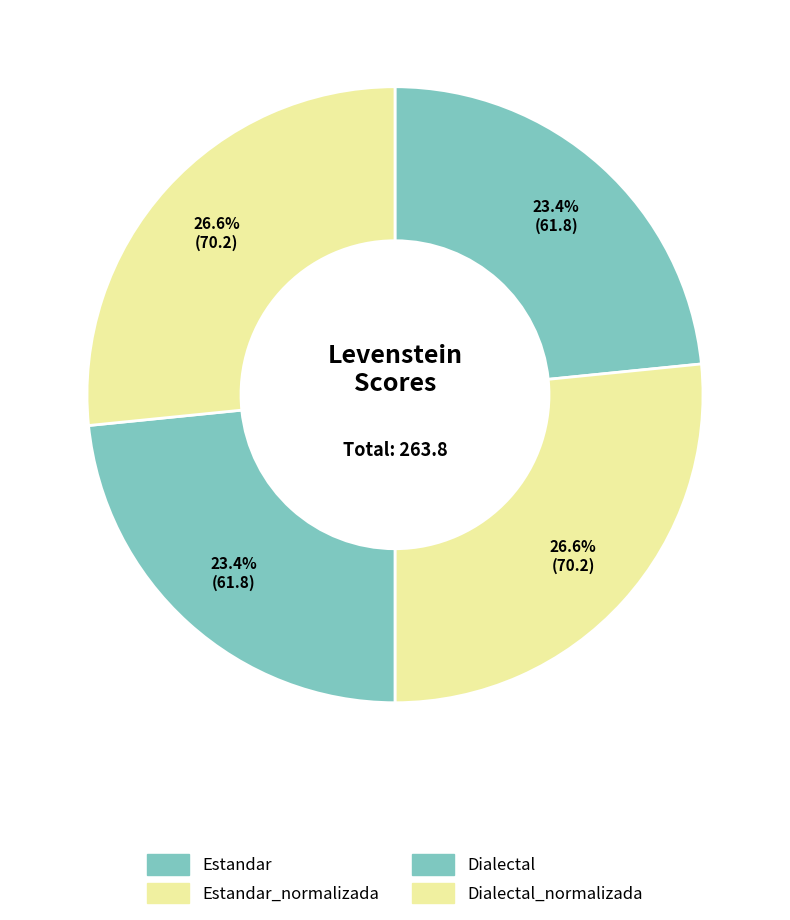

How many segments does this pie chart have?

4